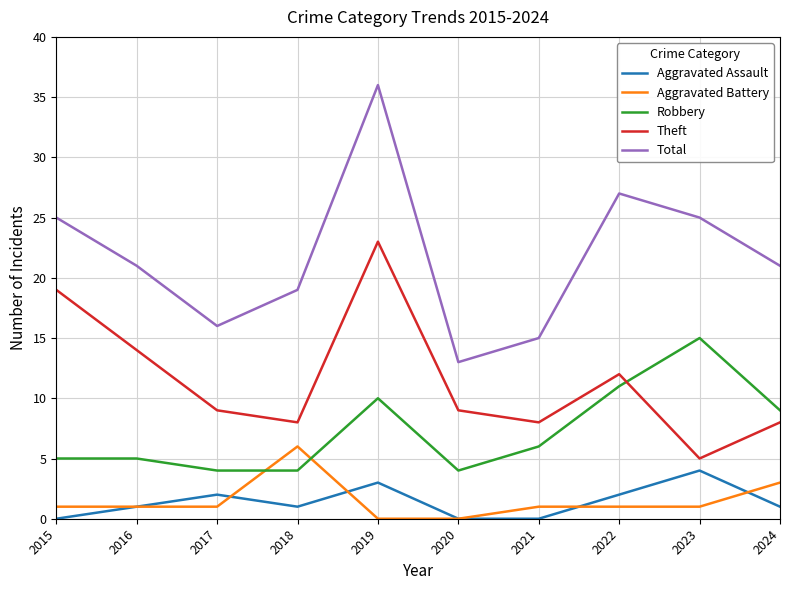

What is the sum of all Robbery values?

73